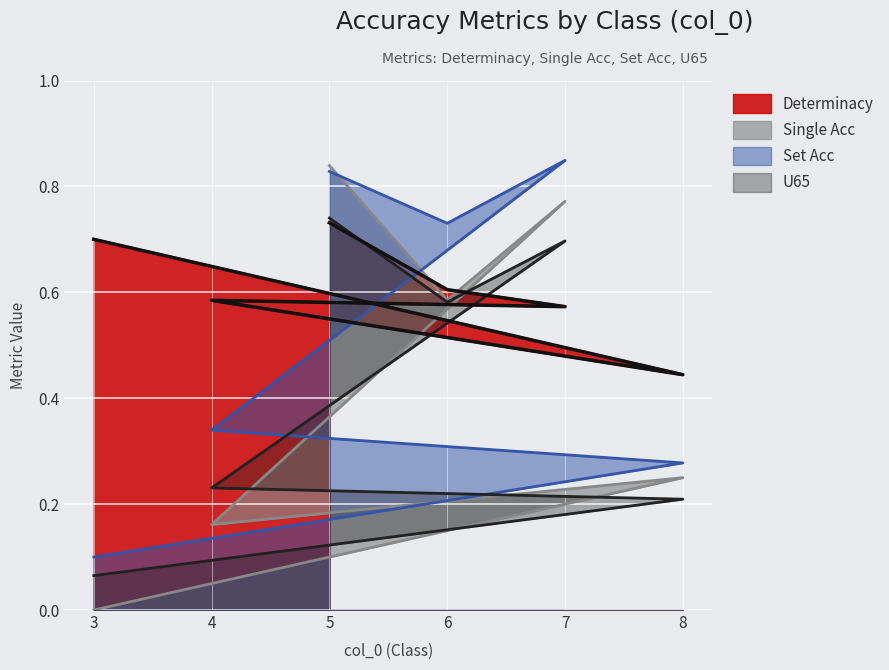

At which label does U65 reach its peak?

5